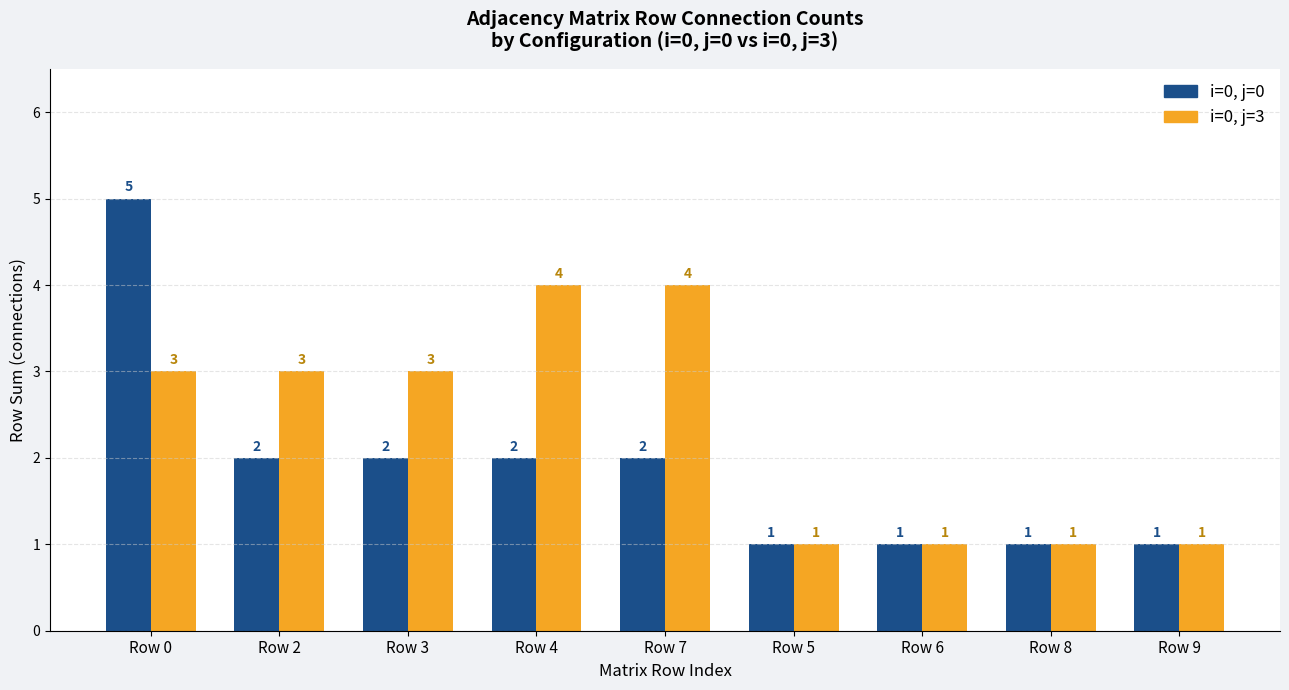

What is the sum of all i=0, j=3 values?

21